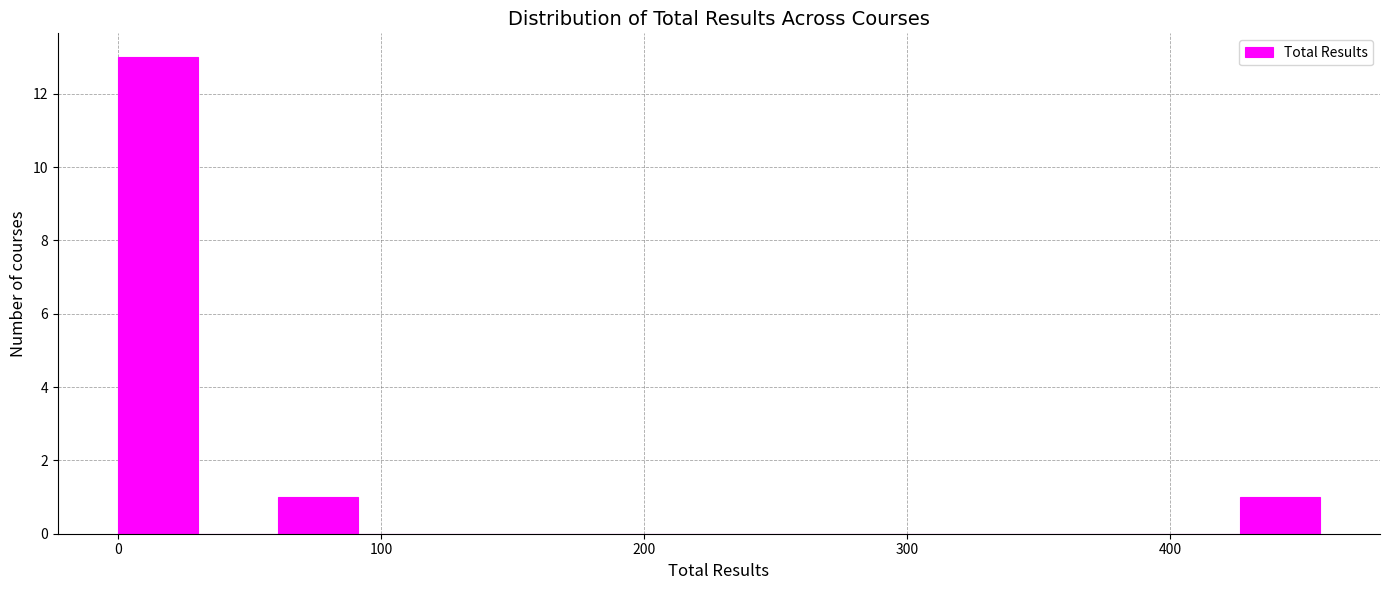

Around what value on the x-axis is the tallest bar? Give the approximate position of its centre, as read against the axis.

20